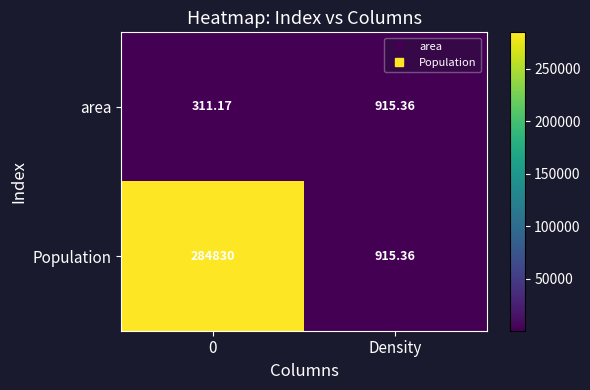

Is the value of area at Density greater than the value of Population at 0?

No